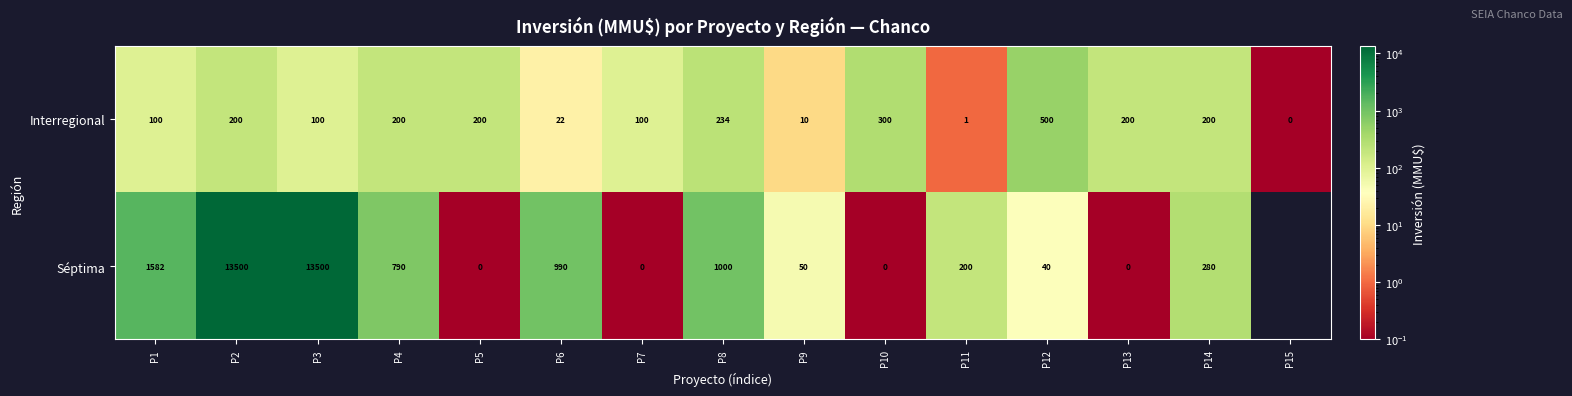

Which category has the highest value in the Interregional series?

P12